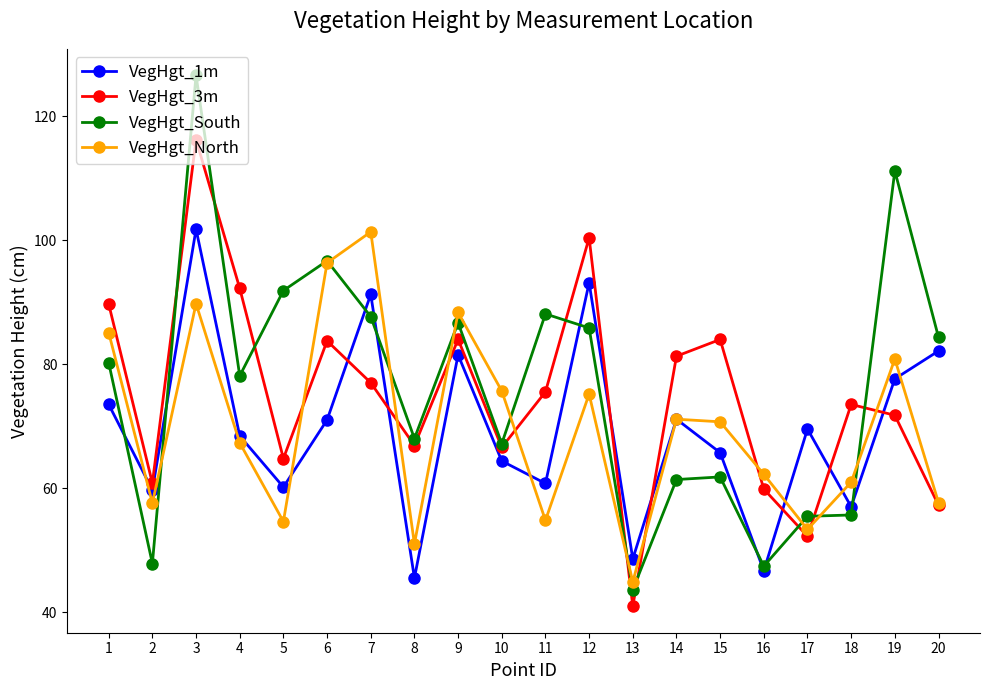

Does the chart have visible grid lines?

No